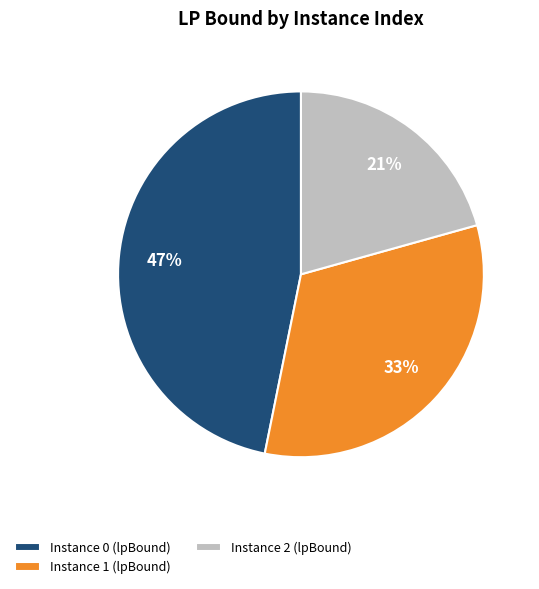

Combined, do Instance 1 (lpBound) and Instance 2 (lpBound) account for over 50%?

Yes